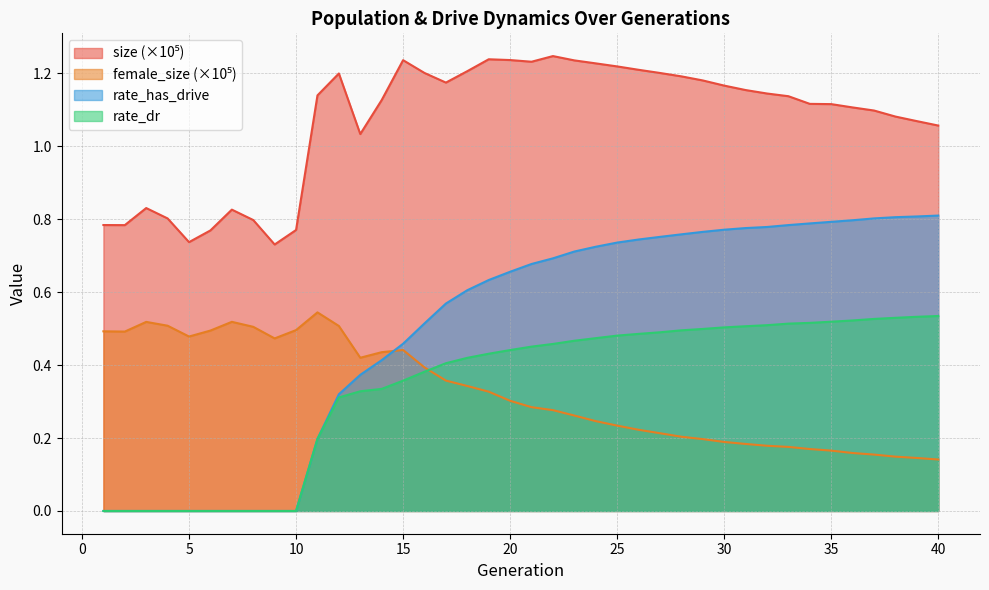

Between which two adjacent categories do female_size and rate_has_drive first intersect?

14 and 15